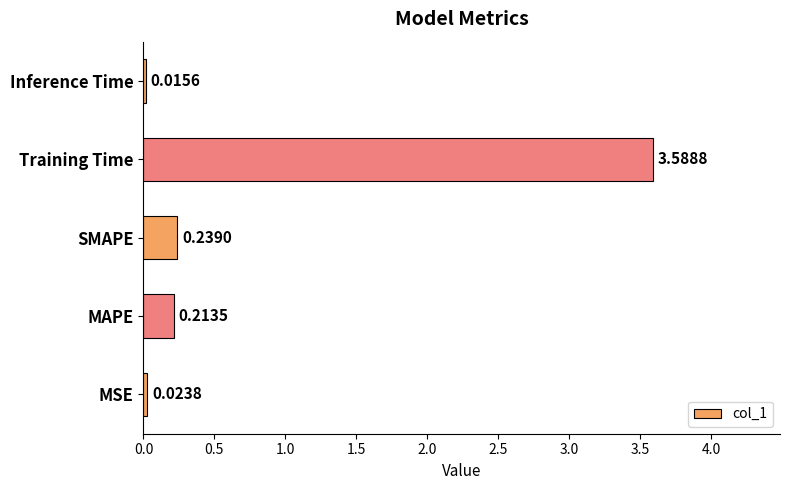

Rank the categories by value from highest to lowest.

Training Time, SMAPE, MAPE, MSE, Inference Time